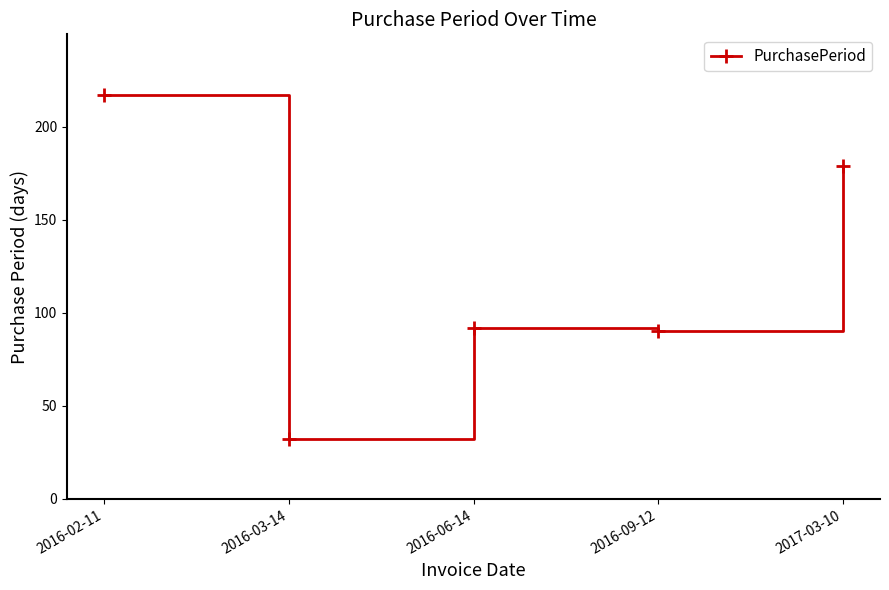

Is it true that the value at 2016-03-14 is 32?

True